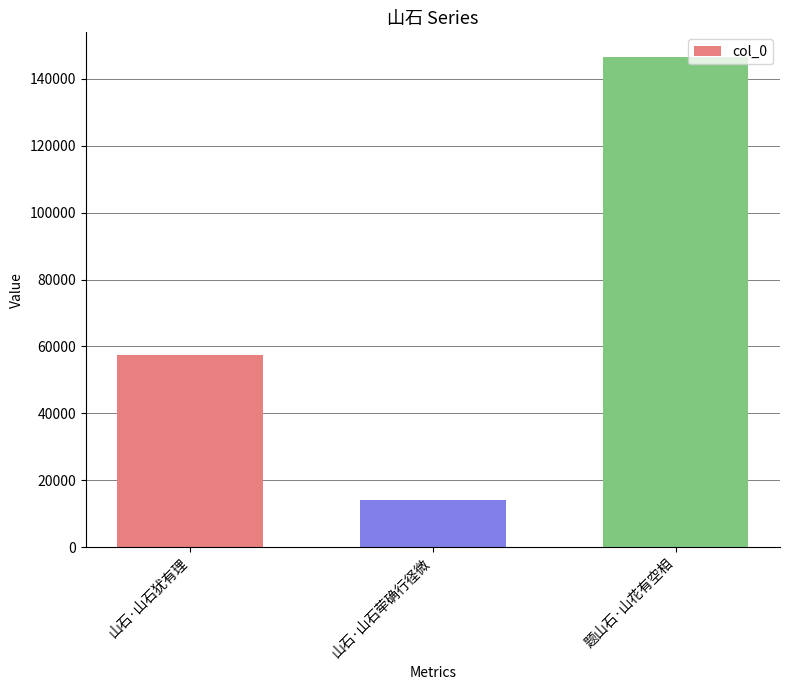

Rank the categories by value from lowest to highest.

山石·山石荦确行径微, 山石·山石犹有理, 题山石·山花有空相